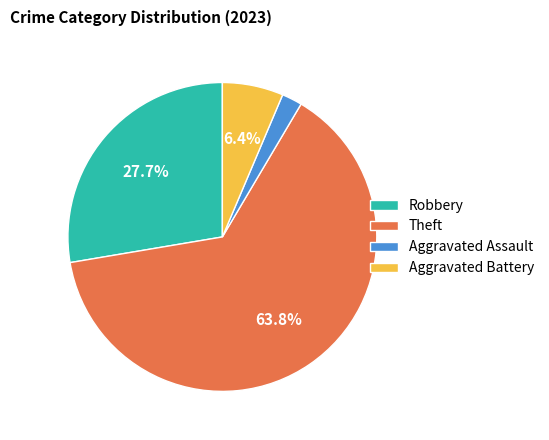

What is the majority slice?

Theft